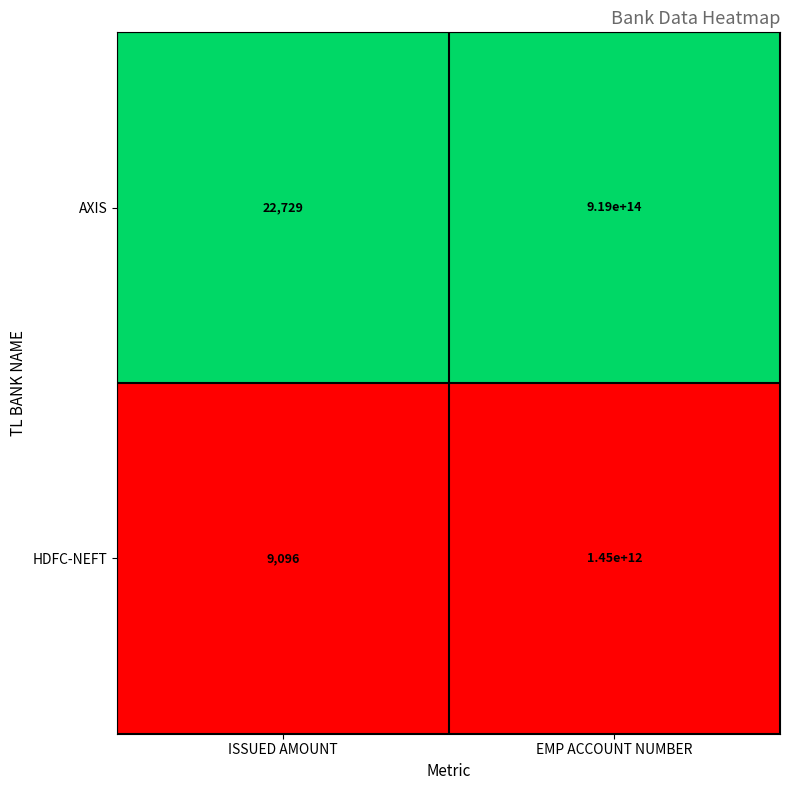

Which series has the largest total across all categories?

AXIS